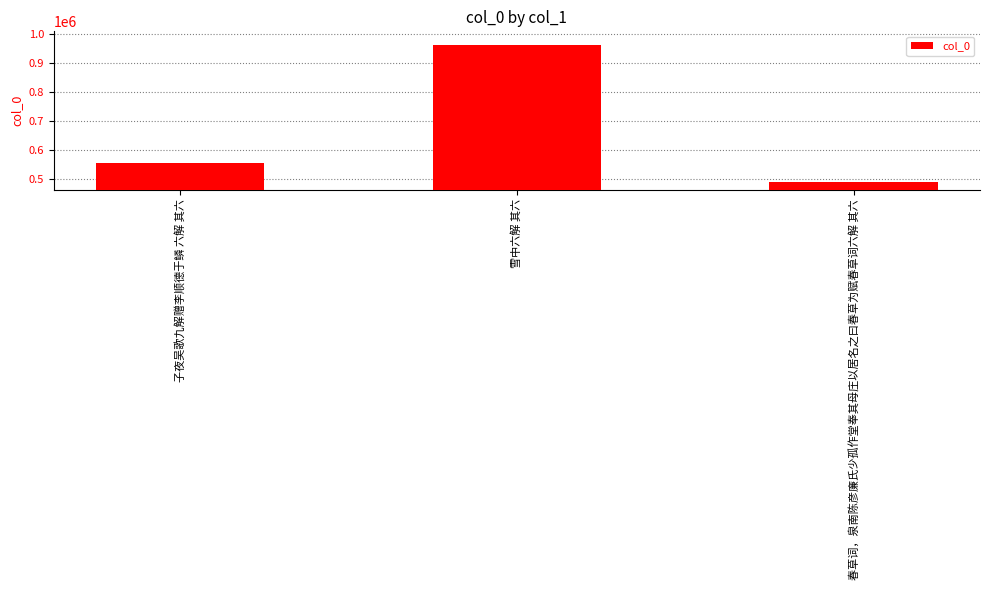

What position from the left is 春草词，泉南陈彦廉氏少孤作堂奉其母庄以居名之曰春草为赋春草词六解 其六?

3